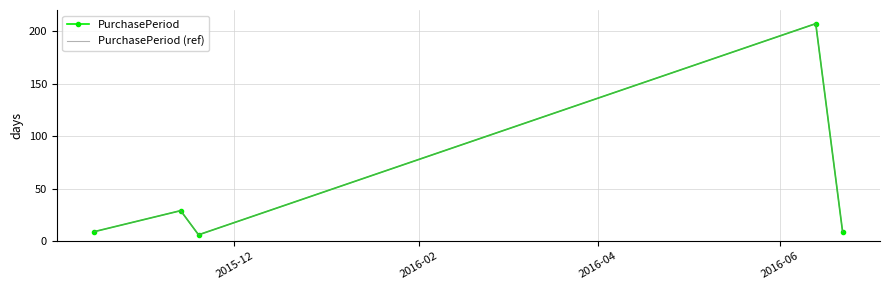

True or false: PurchasePeriod and PurchasePeriod (ref) intersect in this chart.

False